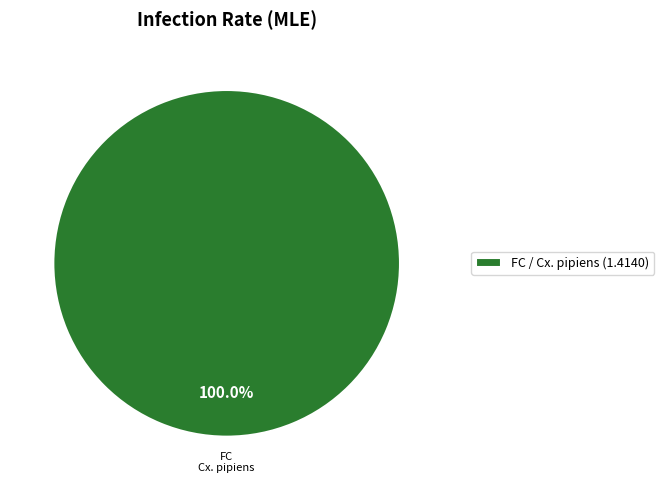

Rank the categories by value from highest to lowest.

FC / Cx. pipiens (1.4140)